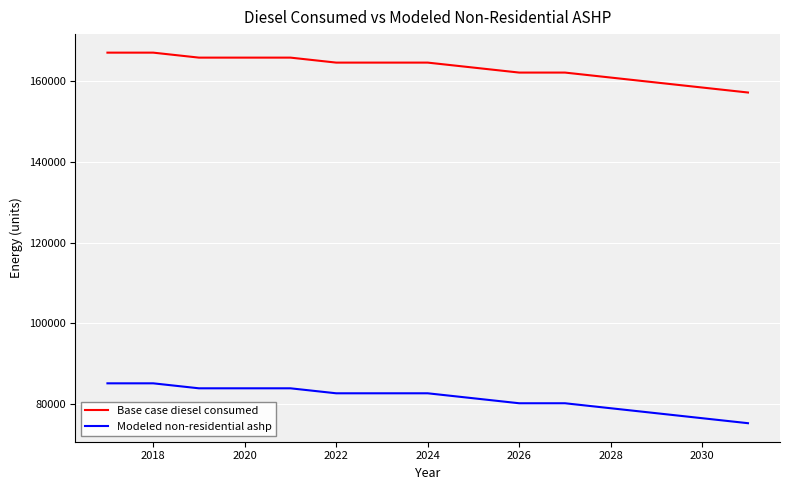

Reading left to right, extract all data points from this chart.

Base case diesel consumed: 167127.6	167127.6	165891.1	165891.1	165891.1	164654.6	164654.6	164654.6	163418.1	162181.6	162181.6	160945.2	159708.7	158472.2	157235.7
Modeled non-residential ashp: 85081.8	85081.8	83845.3	83845.3	83845.3	82608.8	82608.8	82608.8	81372.3	80135.9	80135.9	78899.4	77662.9	76426.4	75189.9